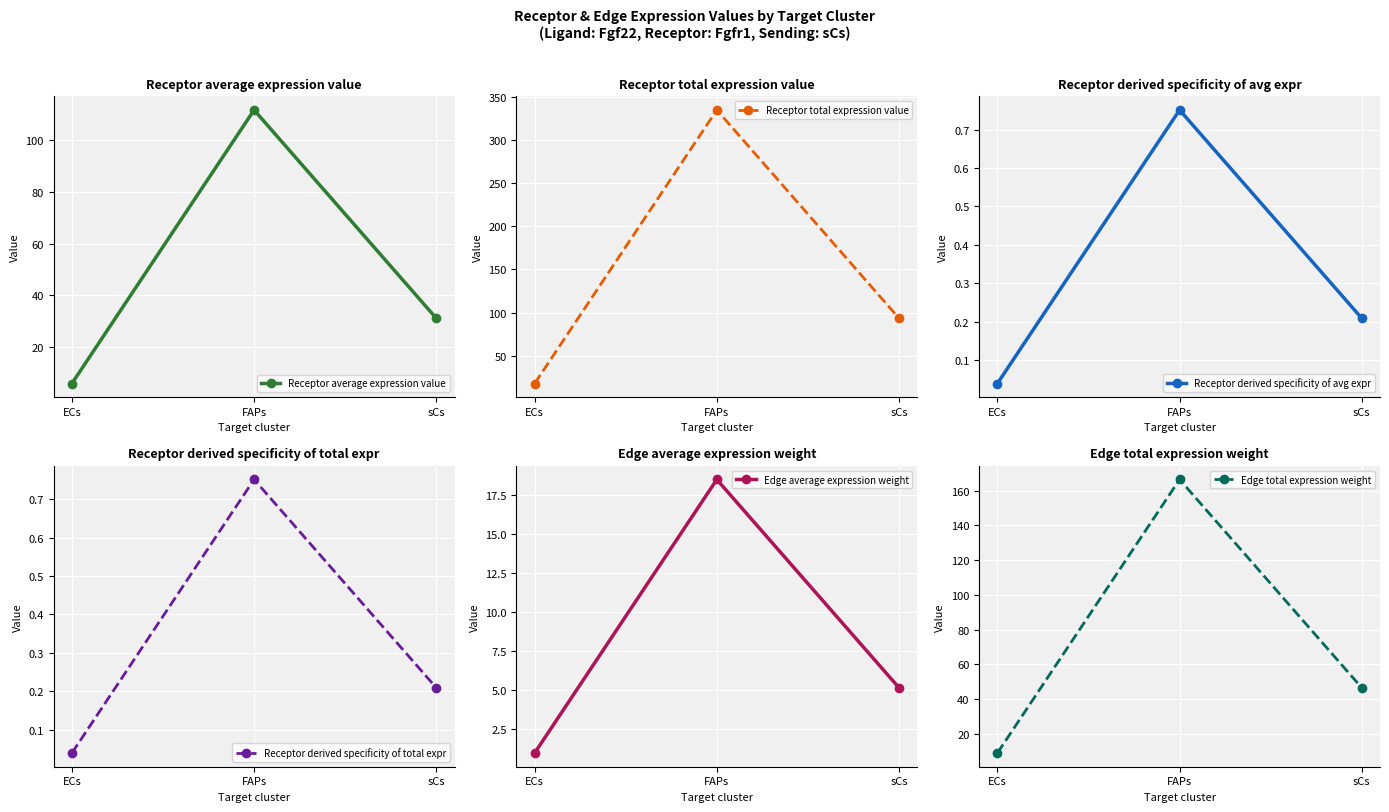

At FAPs, list the series in order from largest to smallest.

Receptor total expression value, Edge total expression weight, Receptor average expression value, Edge average expression weight, Receptor derived specificity of avg expr, Receptor derived specificity of total expr